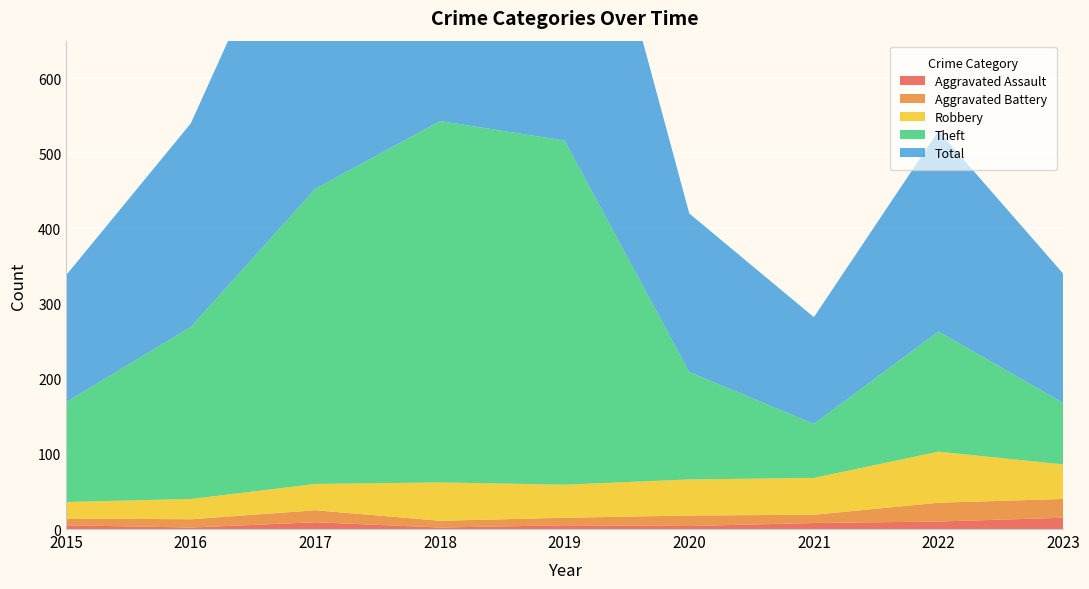

Reading left to right, extract all data points from this chart.

Aggravated Assault: 2015=5	2016=2	2017=9	2018=2	2019=5	2020=4	2021=8	2022=10	2023=15
Aggravated Battery: 2015=9	2016=11	2017=16	2018=9	2019=10	2020=14	2021=11	2022=25	2023=25
Robbery: 2015=22	2016=27	2017=35	2018=51	2019=44	2020=48	2021=49	2022=68	2023=46
Theft: 2015=133	2016=229	2017=393	2018=481	2019=458	2020=143	2021=72	2022=160	2023=82
Total: 2015=169	2016=271	2017=454	2018=543	2019=517	2020=211	2021=142	2022=267	2023=172